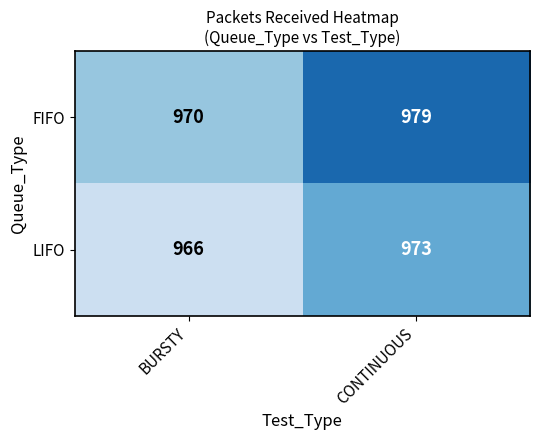

List the series in order of their peak value, lowest first.

LIFO, FIFO